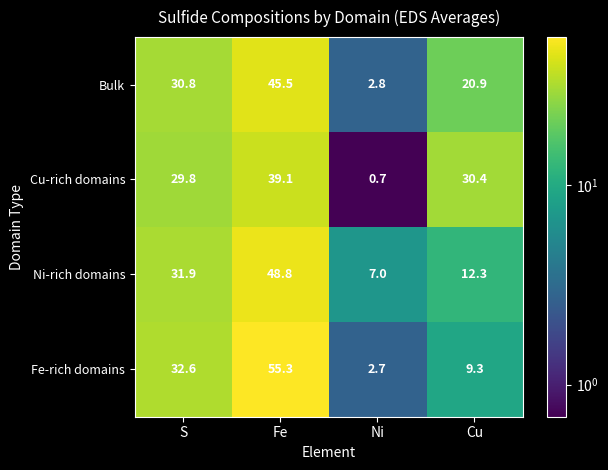

At which category is the sum across all series the highest?

Fe